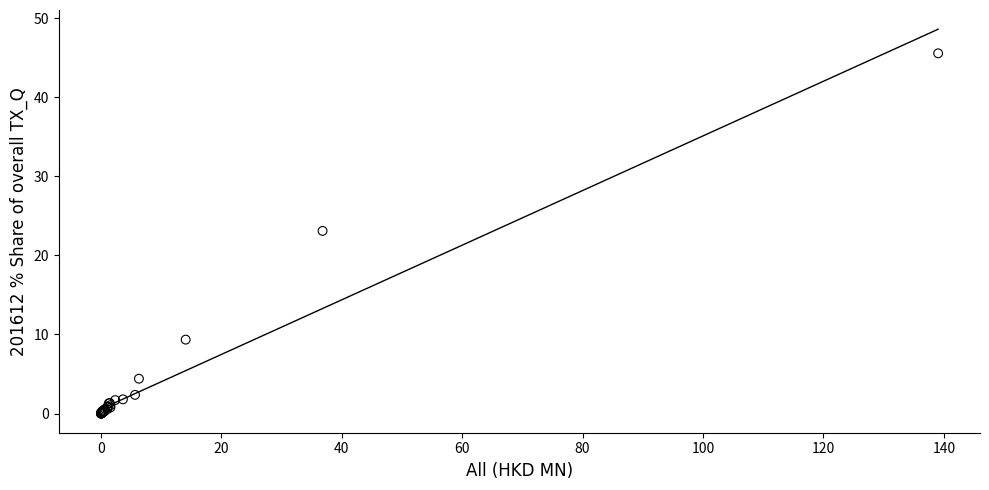

What Y value in the scatter plot is closest to 22?

23.1